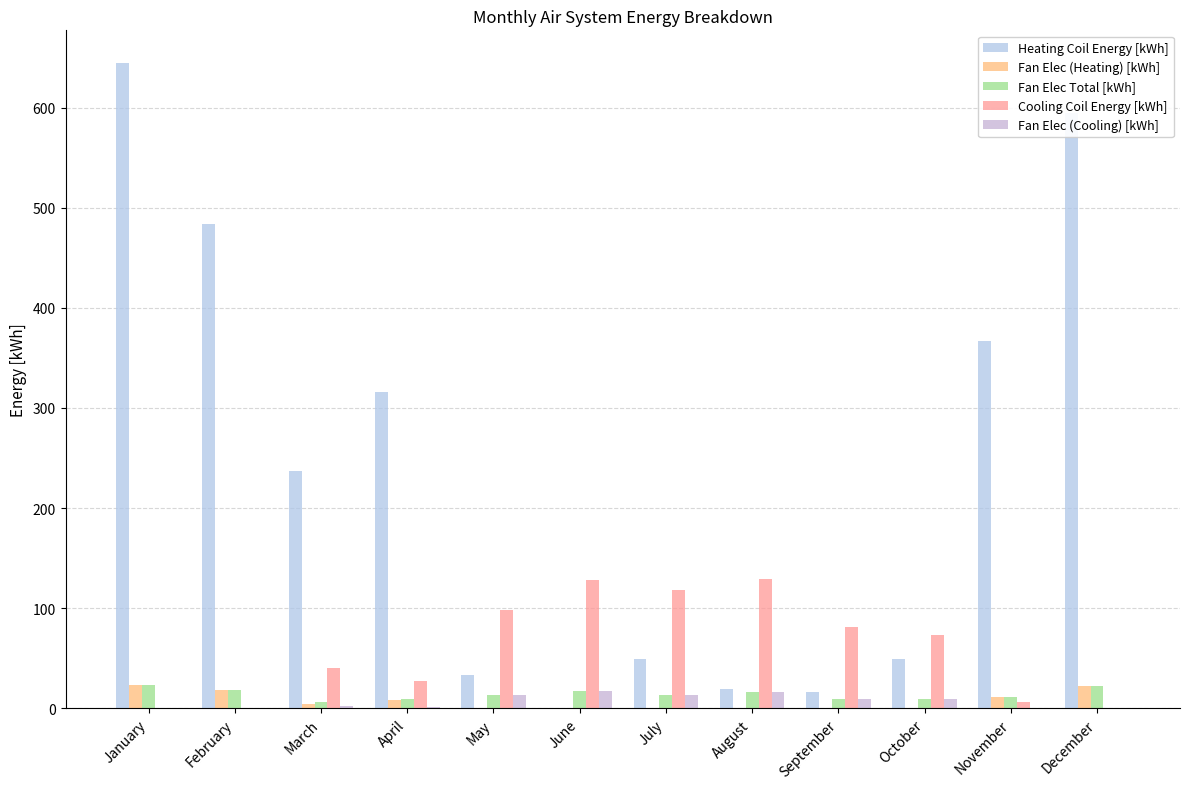

How many data points does each series have?

12